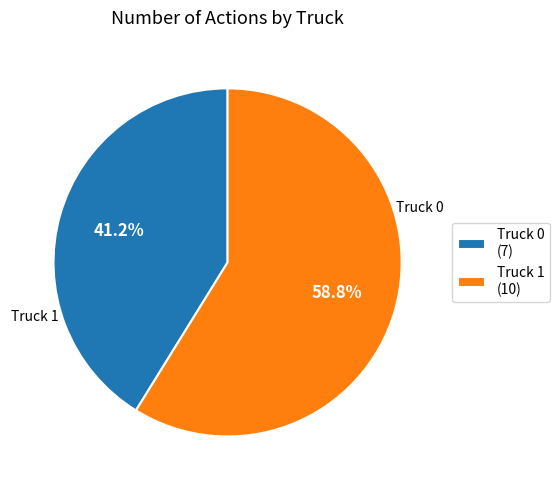

What is the majority slice?

Truck 1